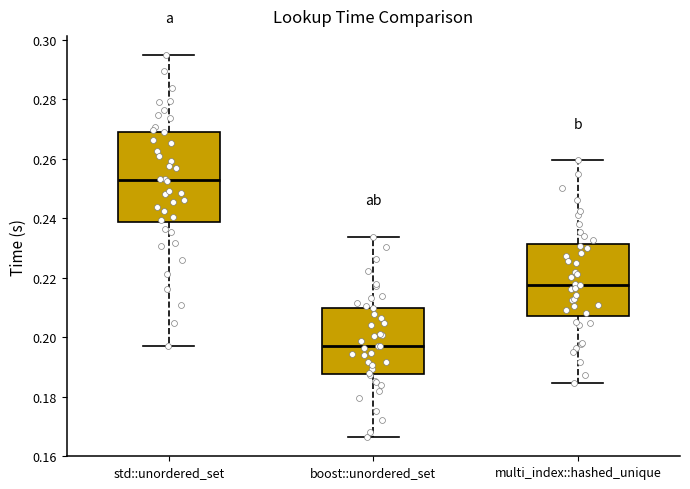

Reading left to right, read every box against the y-axis: the position of its median line, the range the box covers, and the ends of its whiskers. The values are not printed on the chart, so give them approximately, as read against the axis.

std::unordered_set: median 0.252, box 0.238 to 0.270, whiskers 0.198 to 0.294
boost::unordered_set: median 0.198, box 0.188 to 0.210, whiskers 0.166 to 0.234
multi_index::hashed_unique: median 0.218, box 0.208 to 0.232, whiskers 0.184 to 0.260